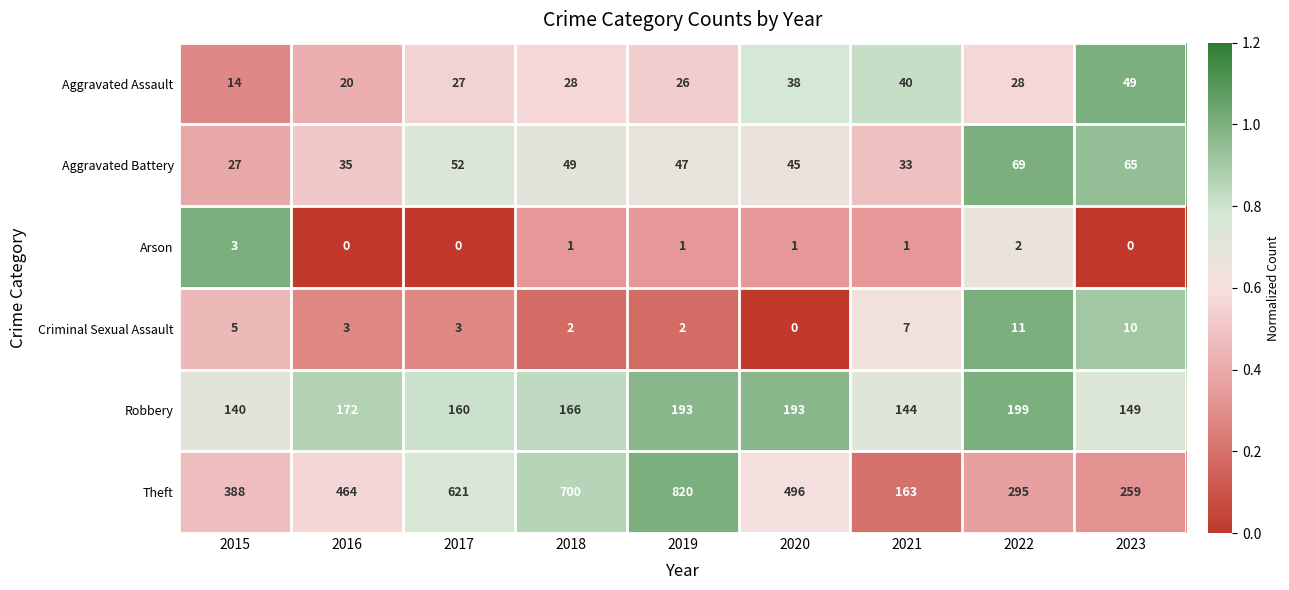

Count the number of categories in the chart.

9